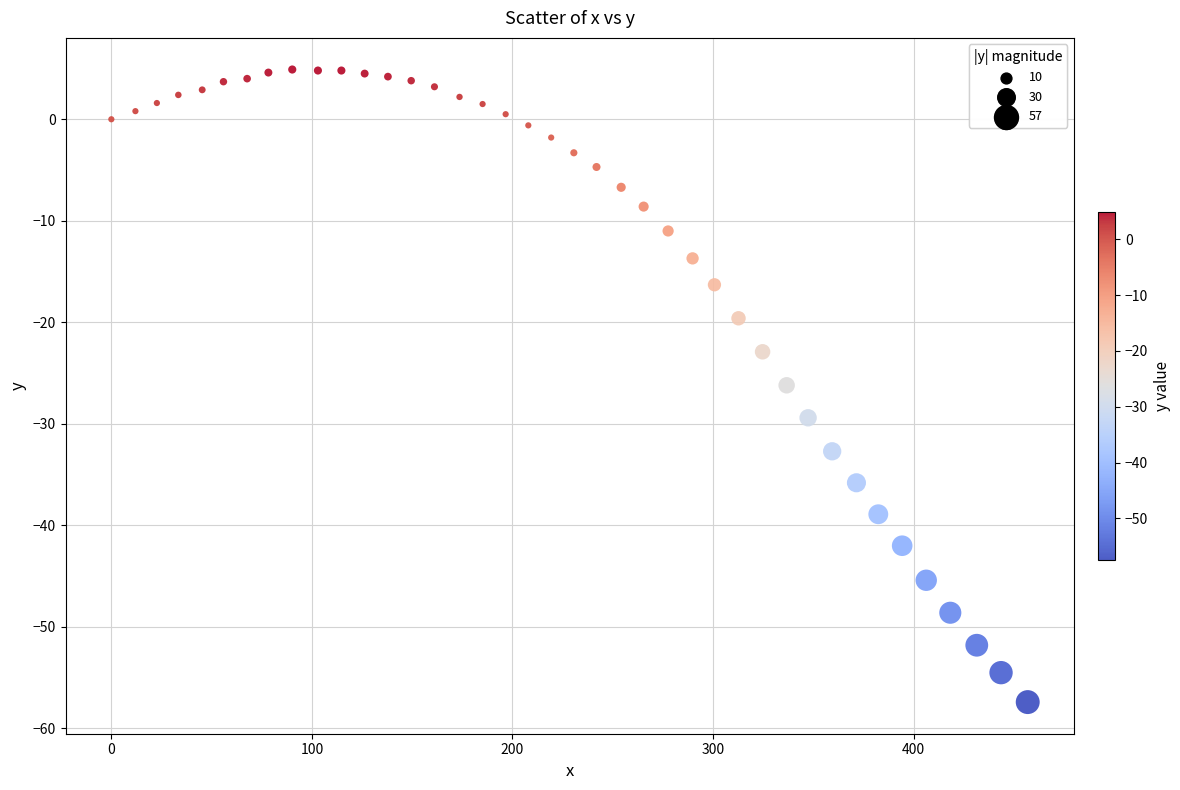

What is the range of X values (max minus min)?

456.9